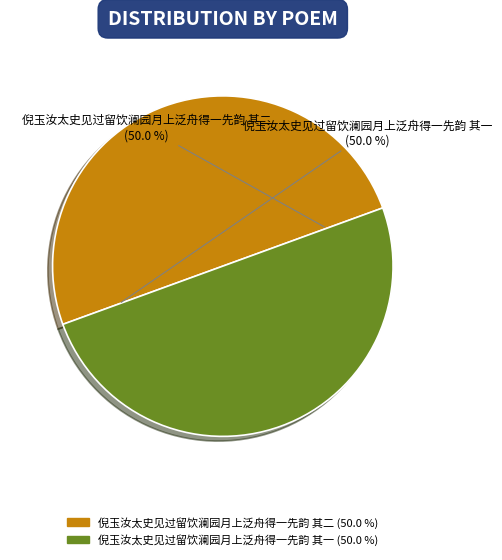

What portion of the pie excludes 倪玉汝太史见过留饮澜园月上泛舟得一先韵 其二?

50.0%